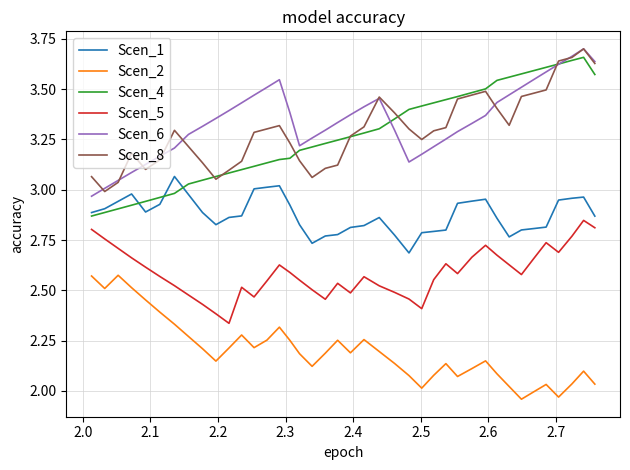

Does the chart display data point markers on the line(s)?

No